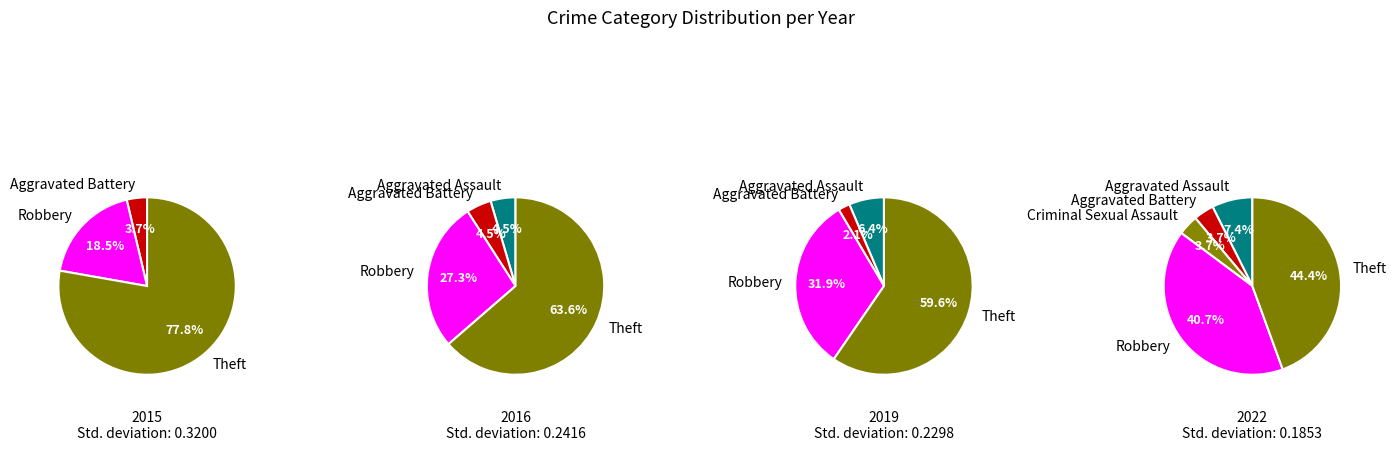

To the nearest percent, what portion does Robbery represent?

41%